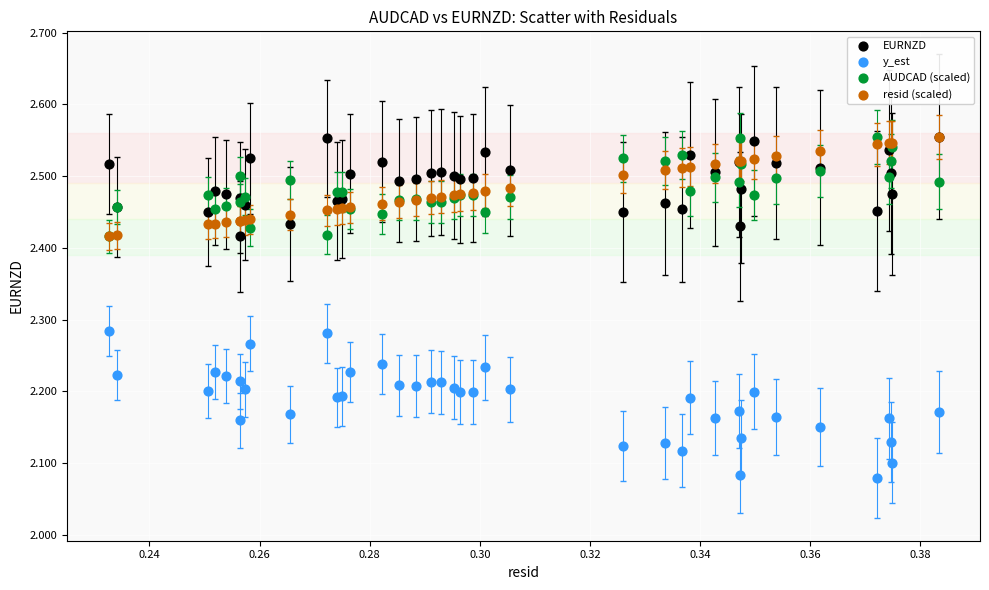

What are all the series names shown in the legend?

EURNZD, y_est, AUDCAD (scaled), resid (scaled)